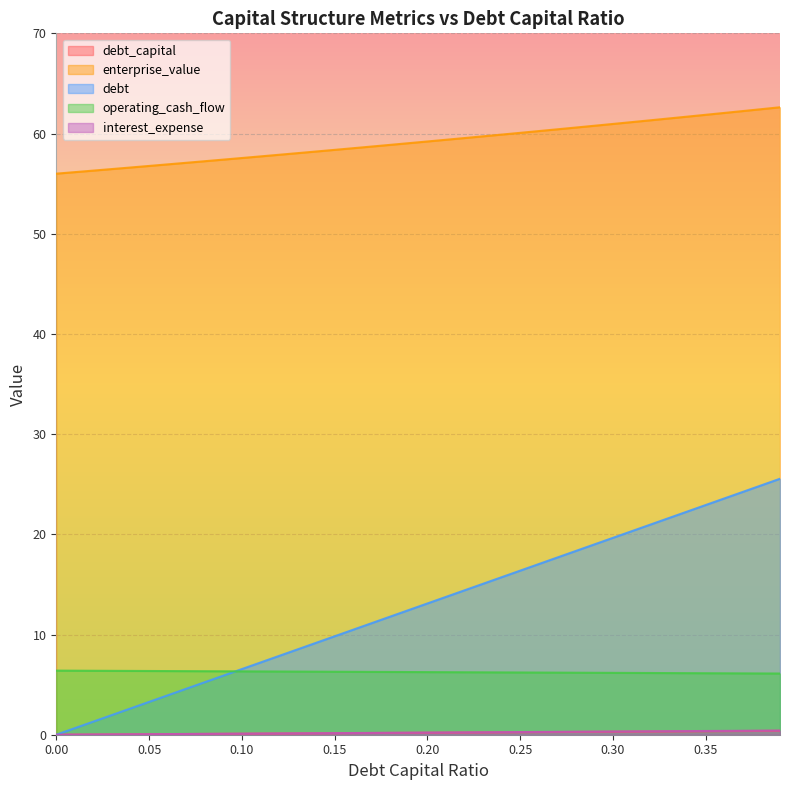

True or false: enterprise_value and debt intersect in this chart.

False